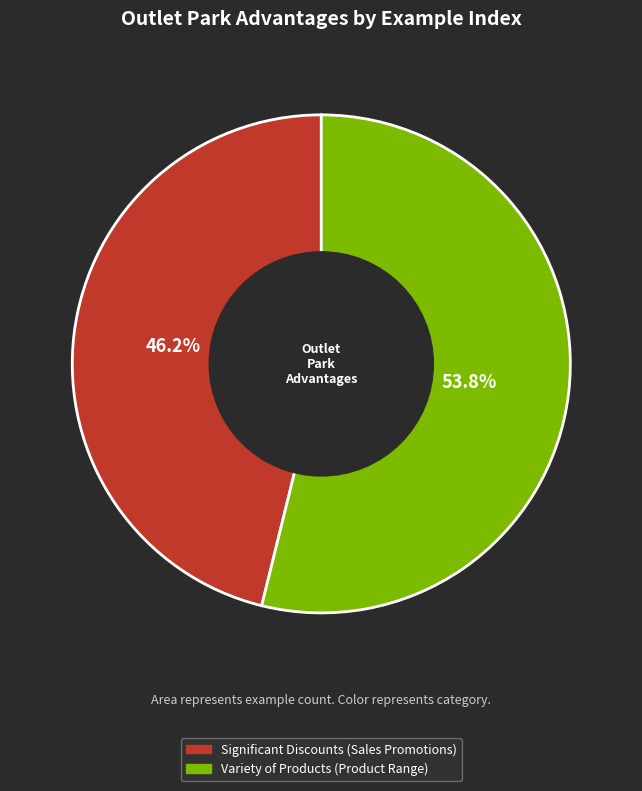

How many slices are in this pie chart?

2